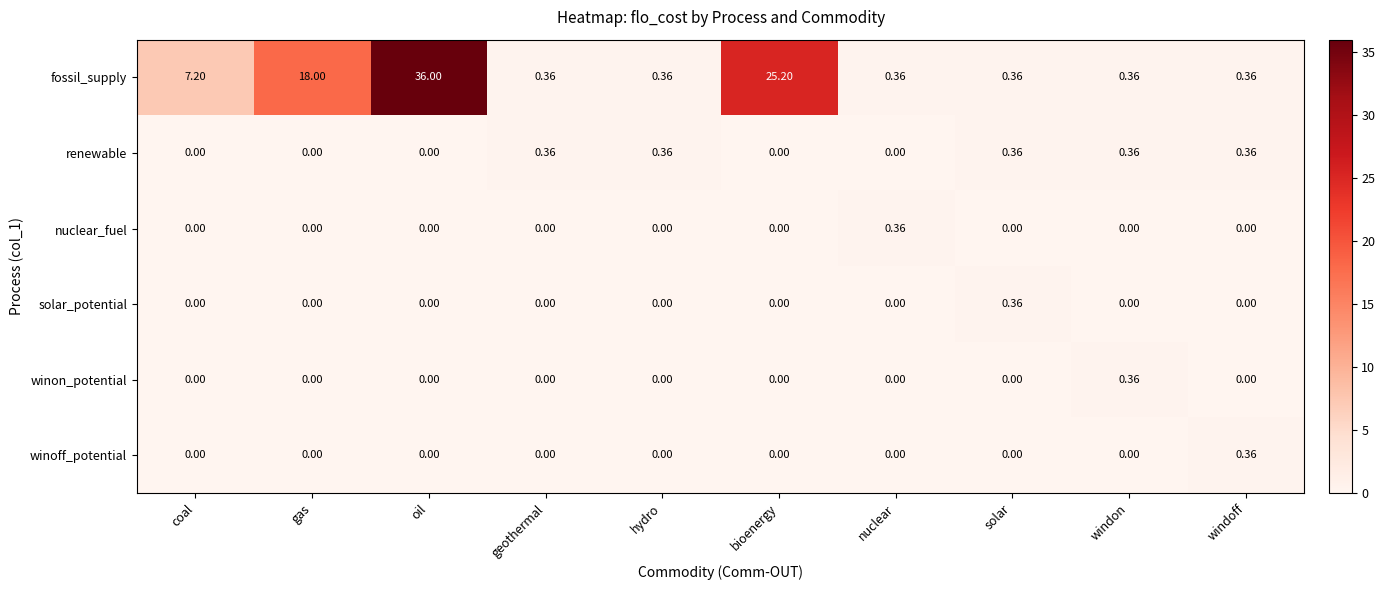

Between oil and solar, which series saw the biggest shift?

fossil_supply